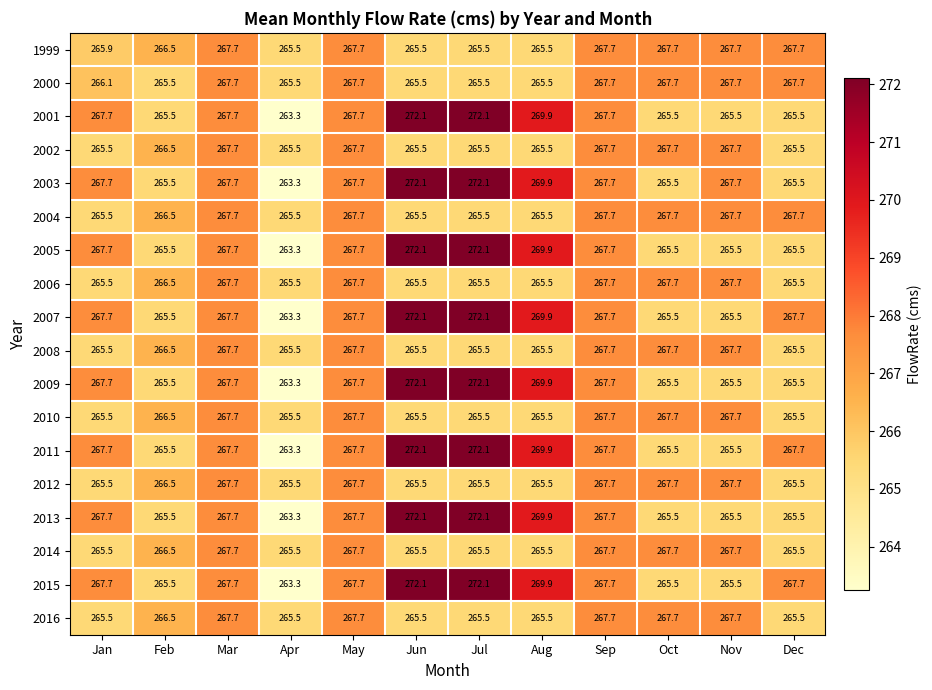

What is the difference between the second highest and second lowest values in the 2003 series?

6.6